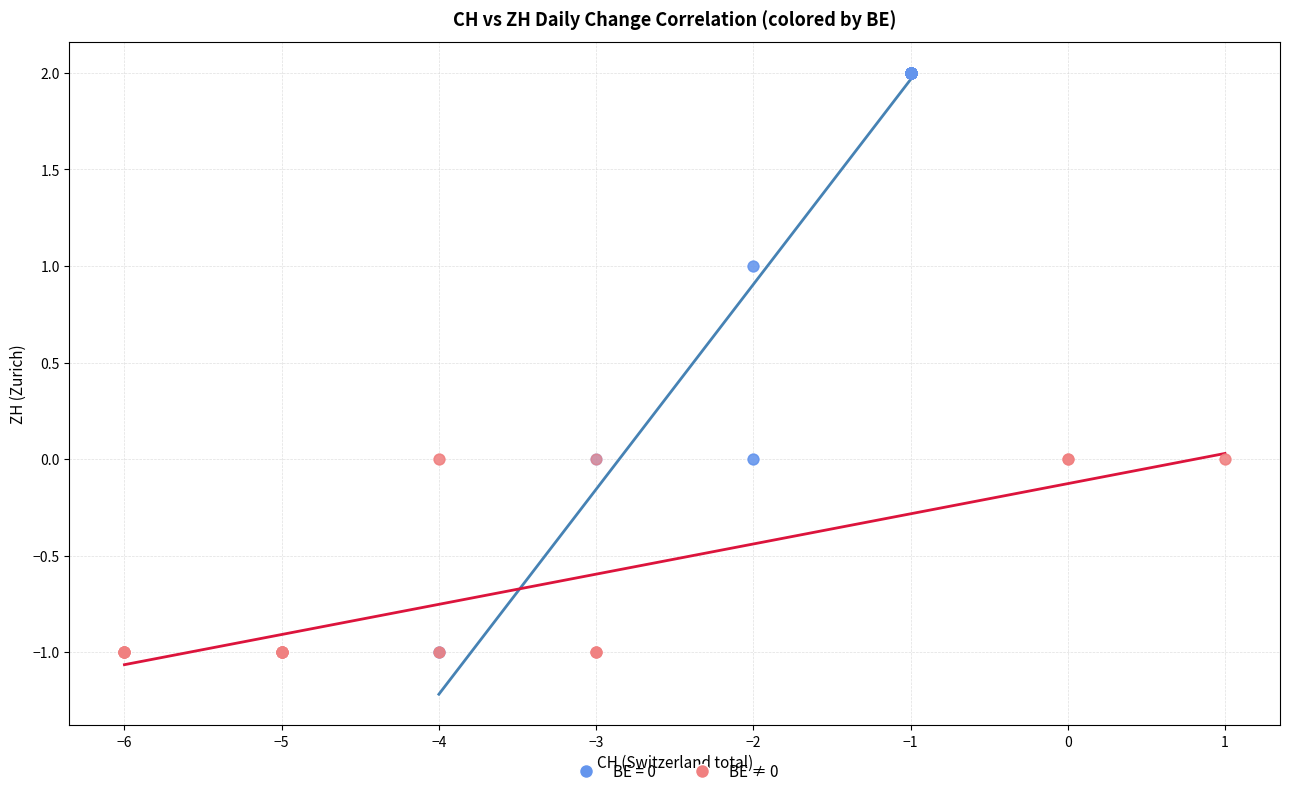

Which series has the largest Y range (max minus min)?

BE = 0